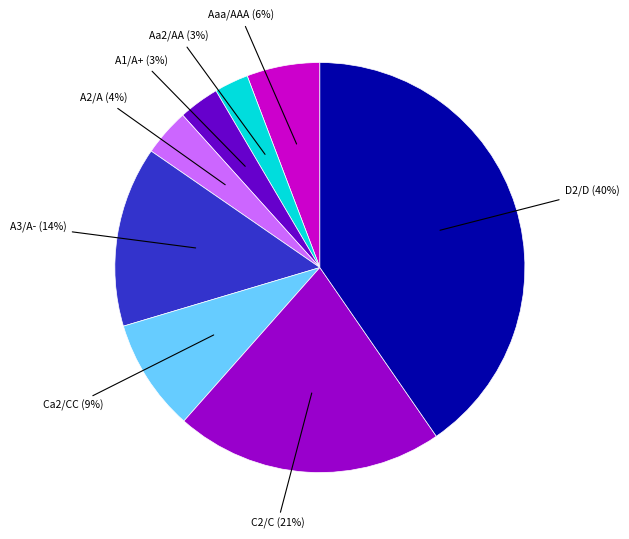

Is there any slice that represents more than half of the pie?

No